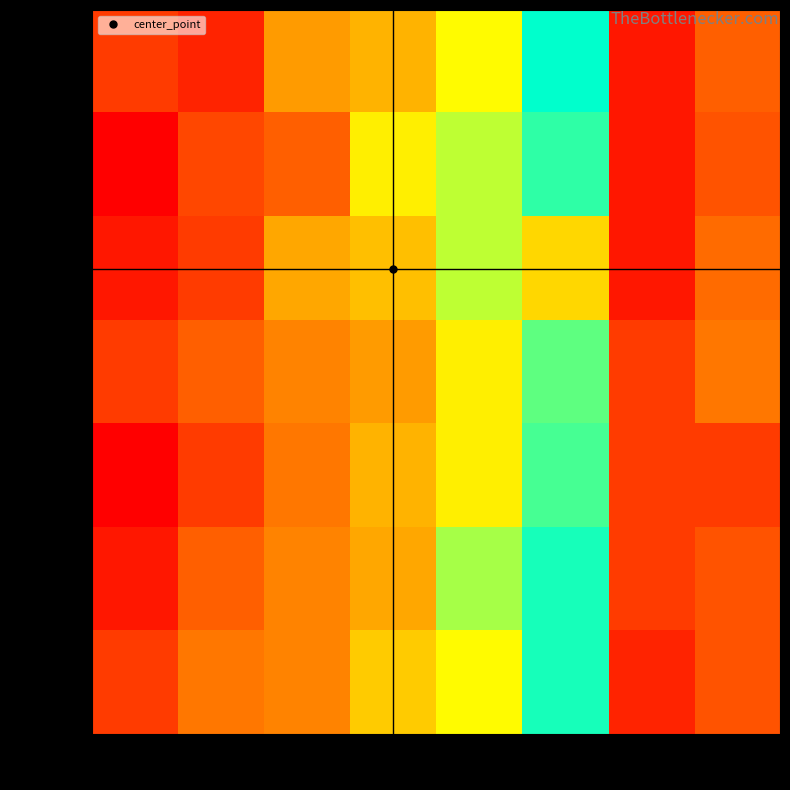

Which category has the lowest value across all series?

col_1